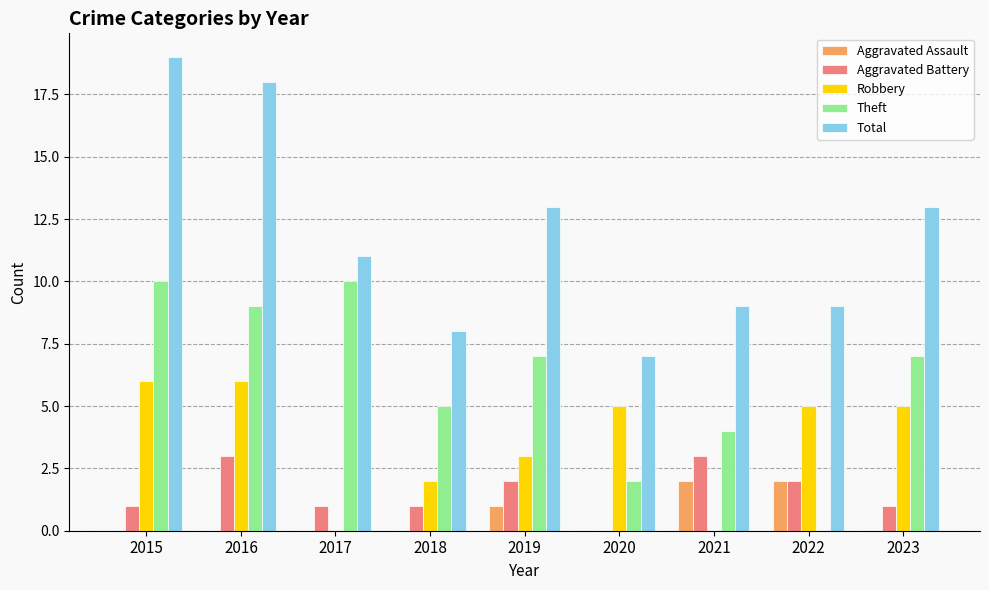

Between 2018 and 2019, which series saw the biggest shift?

Total